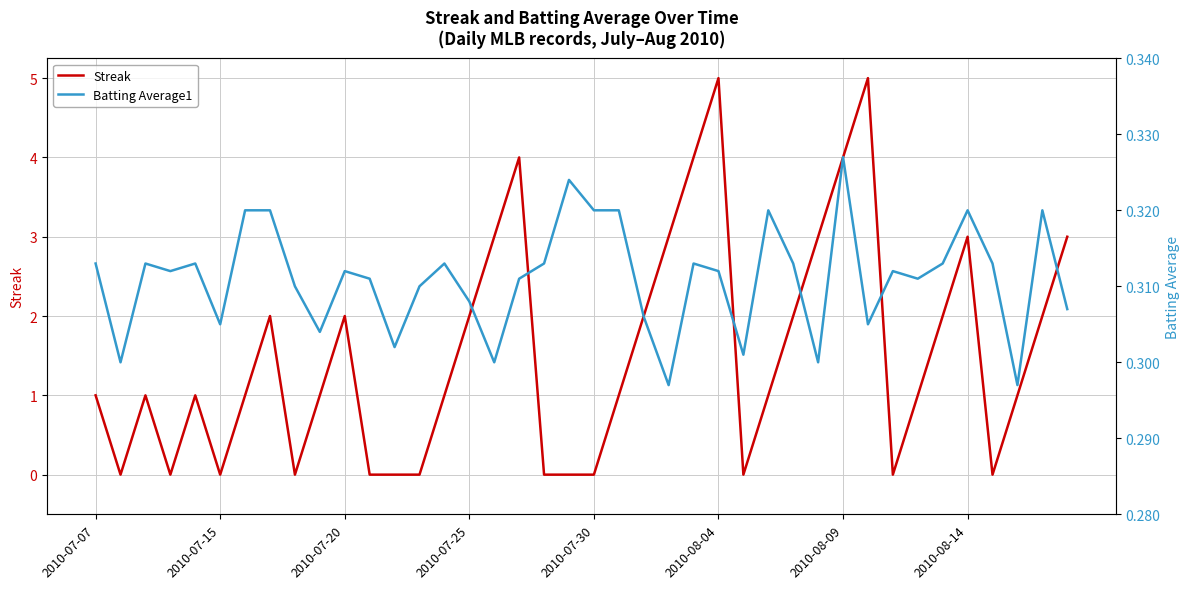

At 34, list the series in order from largest to smallest.

Streak, Batting Average1